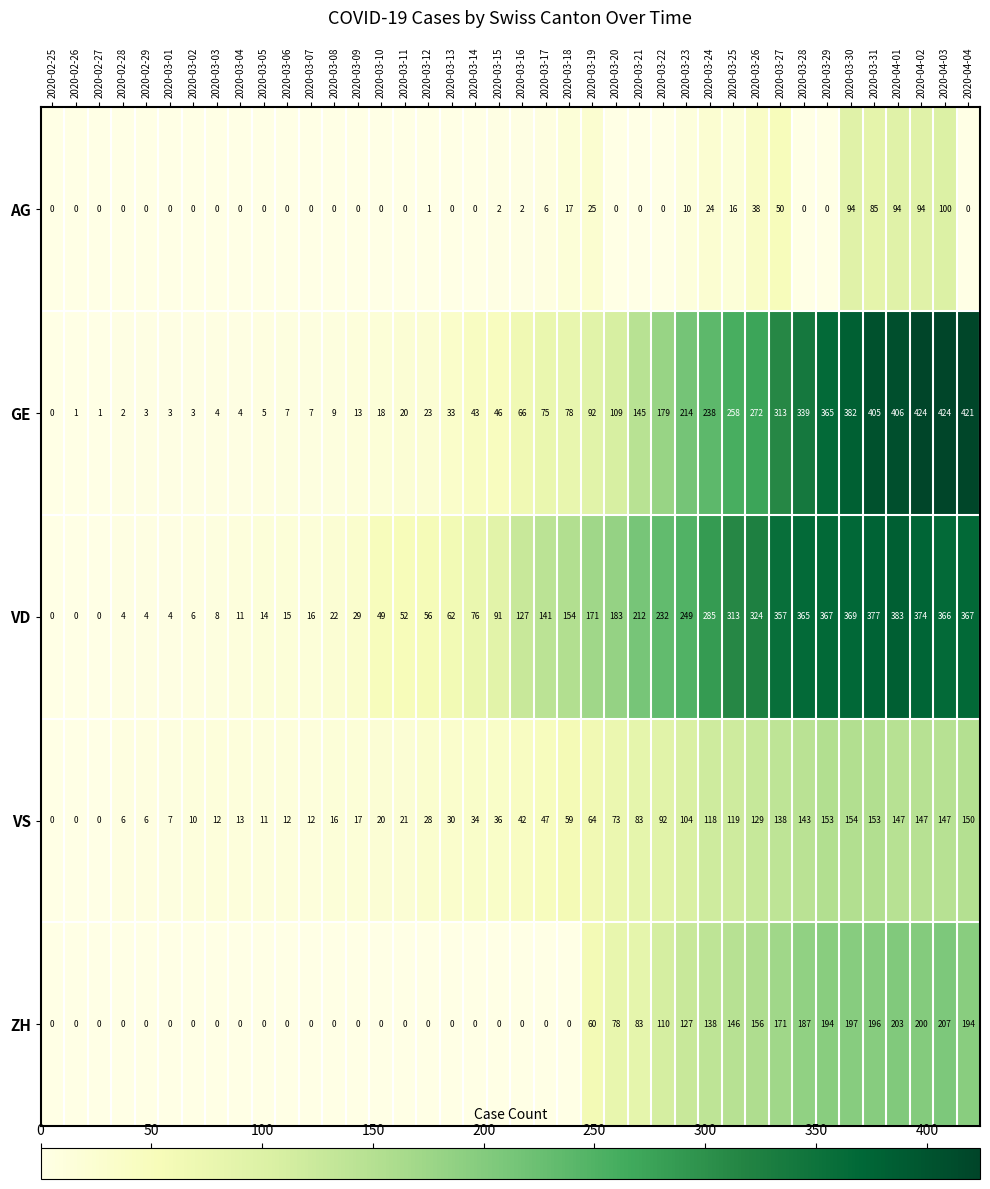

How many categories are shown in the chart?

40